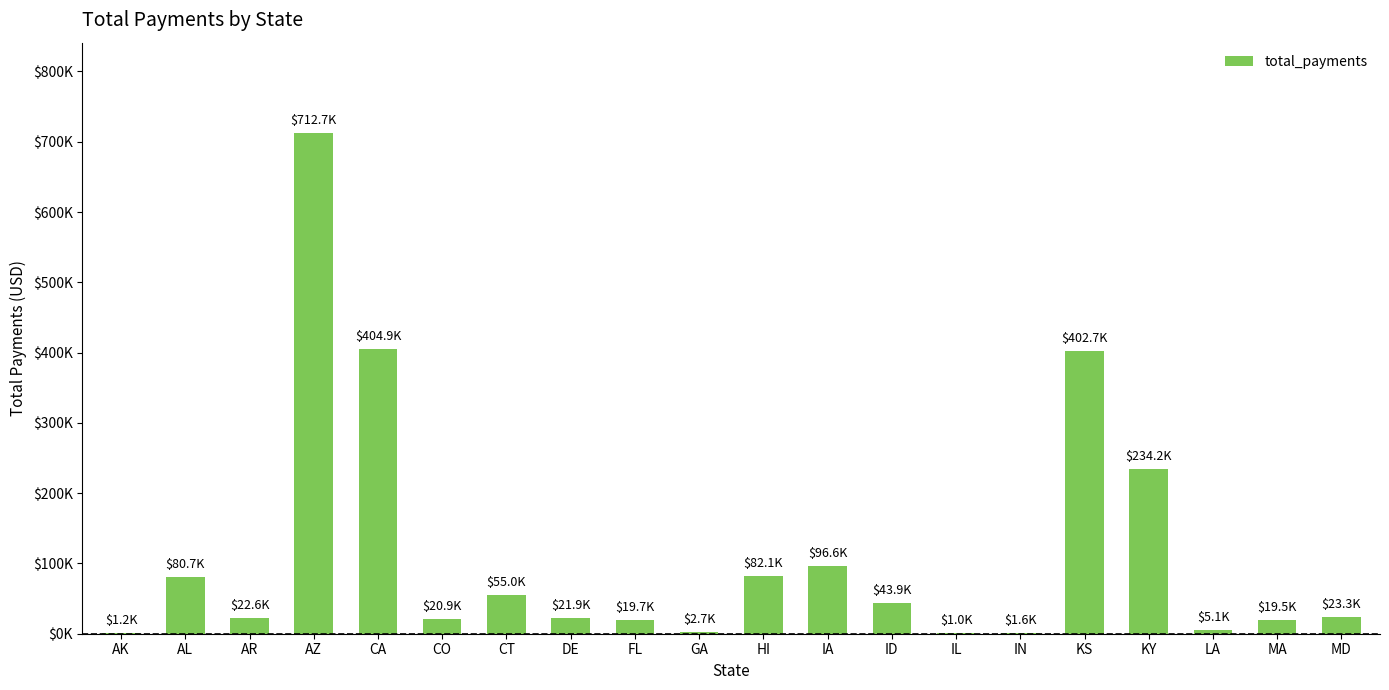

What is the difference between the maximum and second lowest values?

711566.7